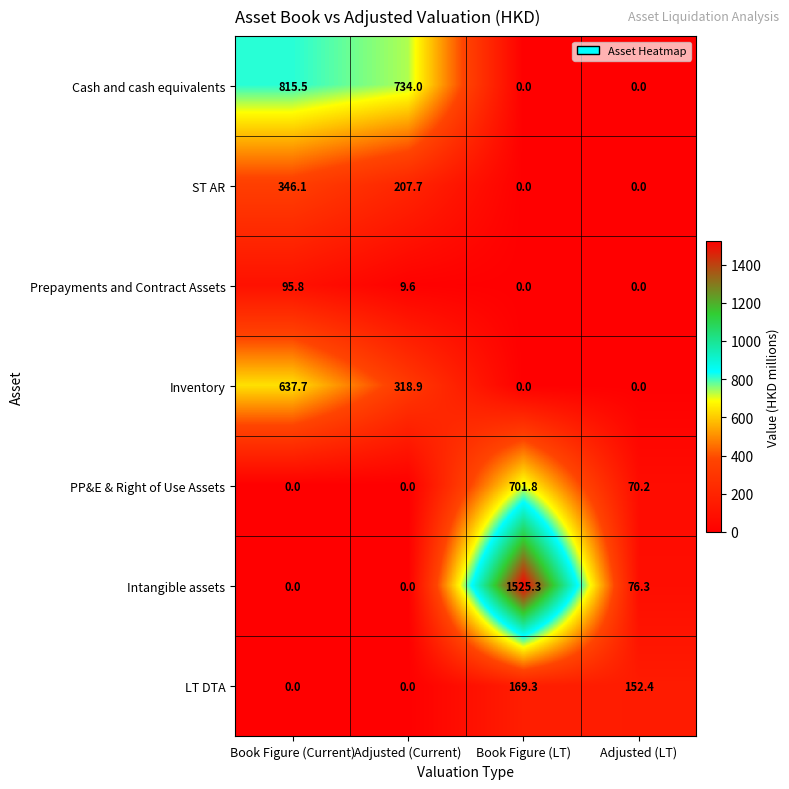

At which label does Prepayments and Contract Assets first exceed 9?

Book Figure (Current)